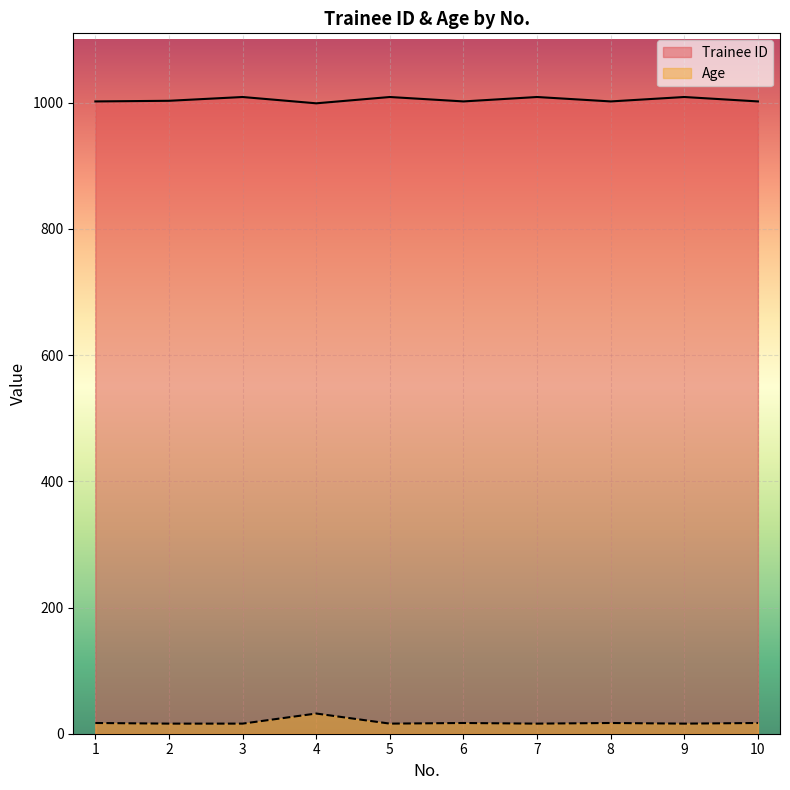

What is the maximum value for Age?

32